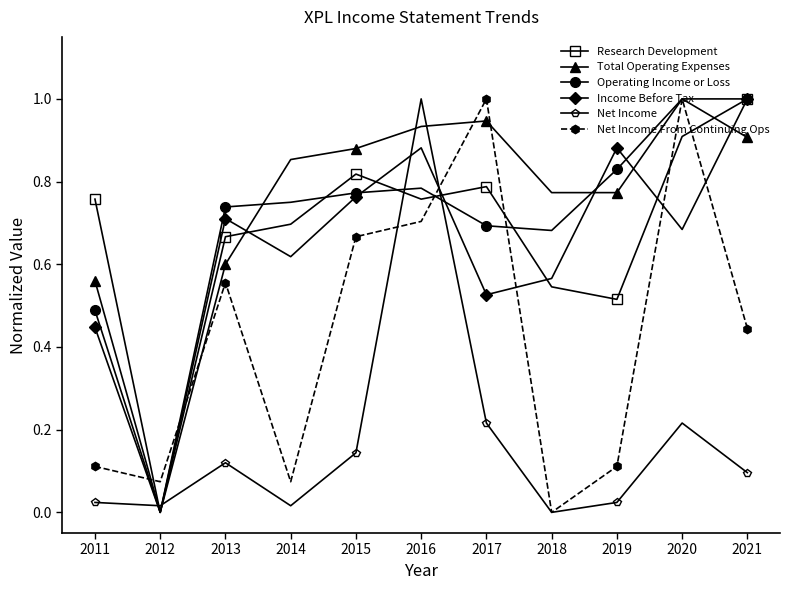

Between 2013 and 2017, which series saw the biggest shift?

Net Income From Continuing Ops